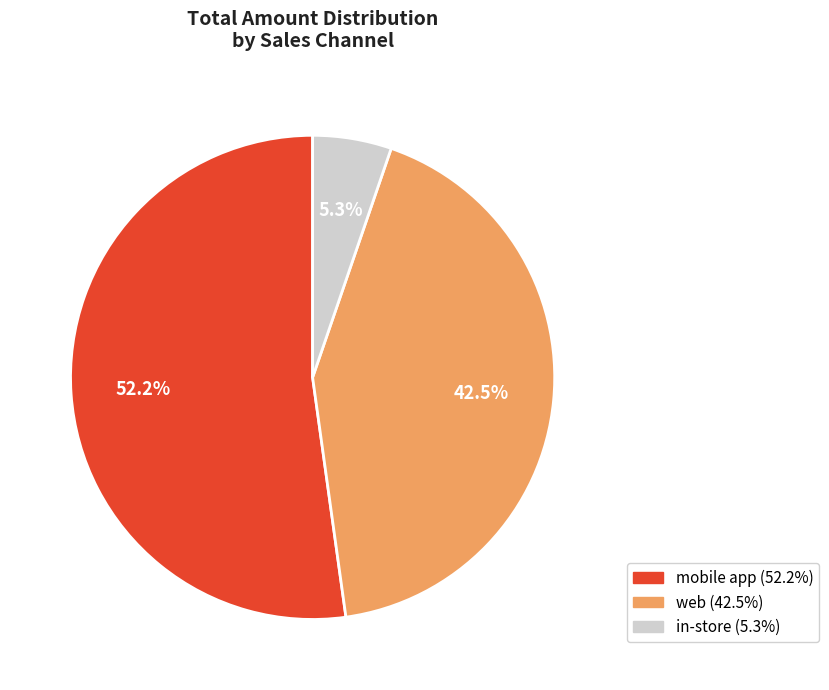

Is there any slice that represents more than half of the pie?

Yes